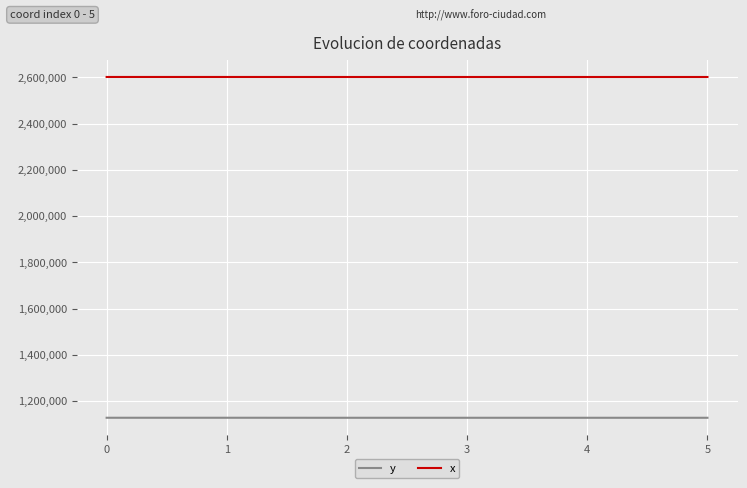

What is the sum of the x values at 4 and 1?

5204248.6